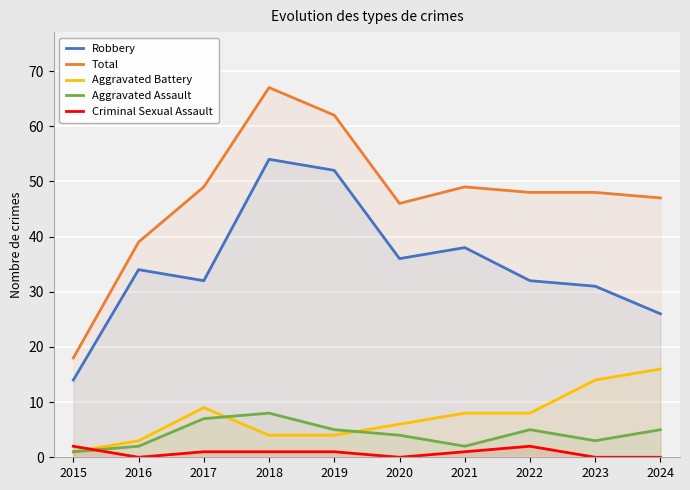

At which category is the sum across all series the highest?

2018